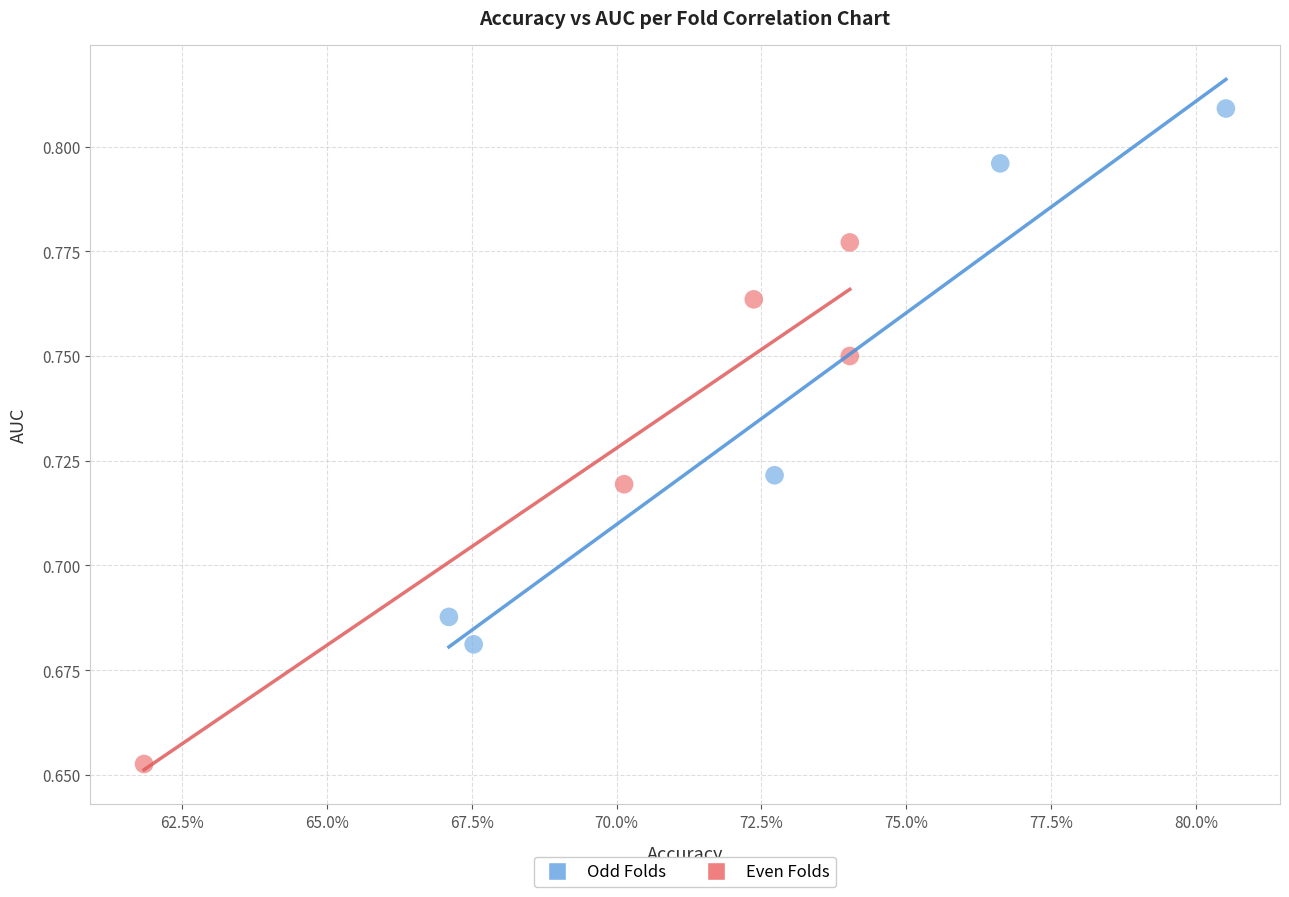

Which series reaches the minimum Y coordinate?

Even Folds